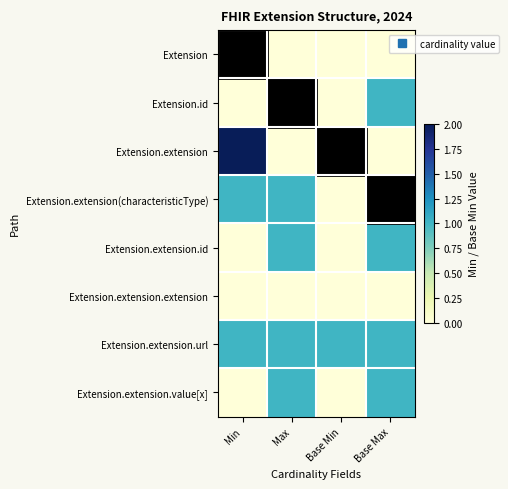

Which series has the largest total across all categories?

Extension.extension.url